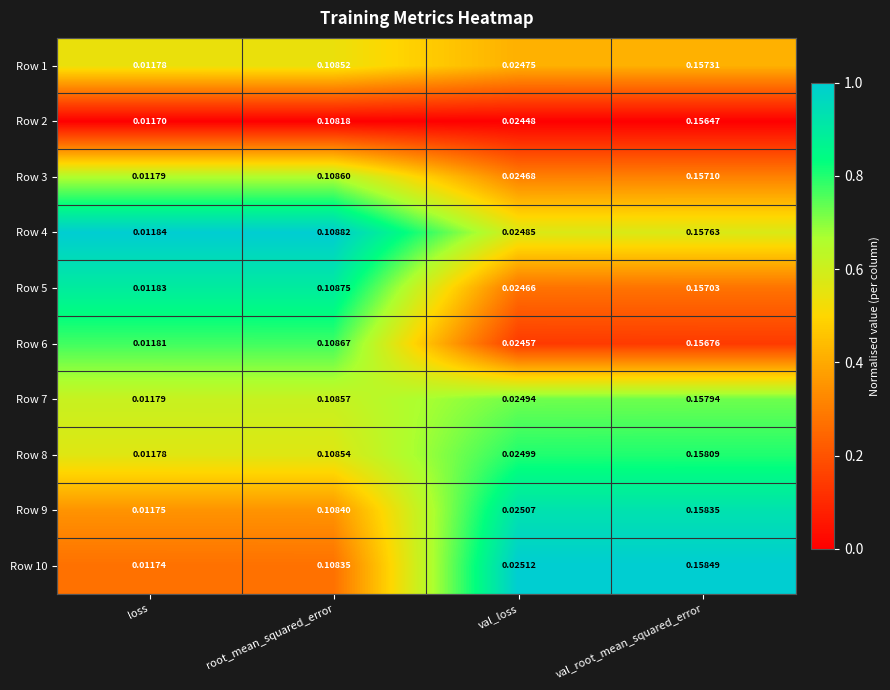

Which label corresponds to the smallest value in the chart?

loss